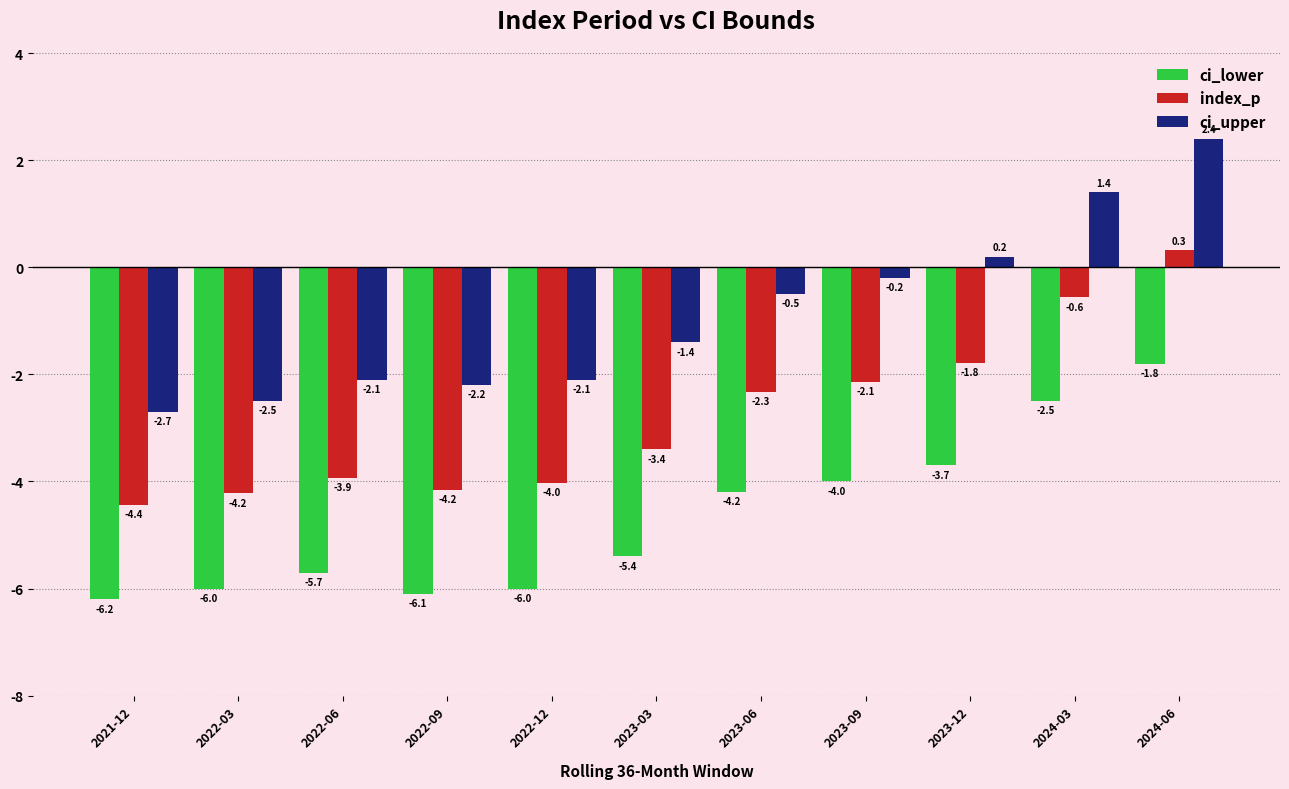

The index_p series shows -4.4 at 2021-12. True or false?

True